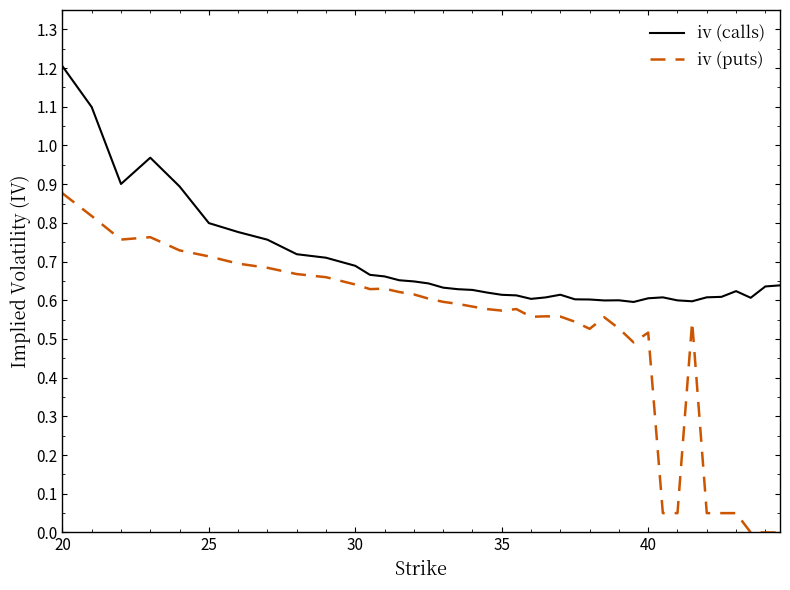

What is the greatest value displayed?

1.2